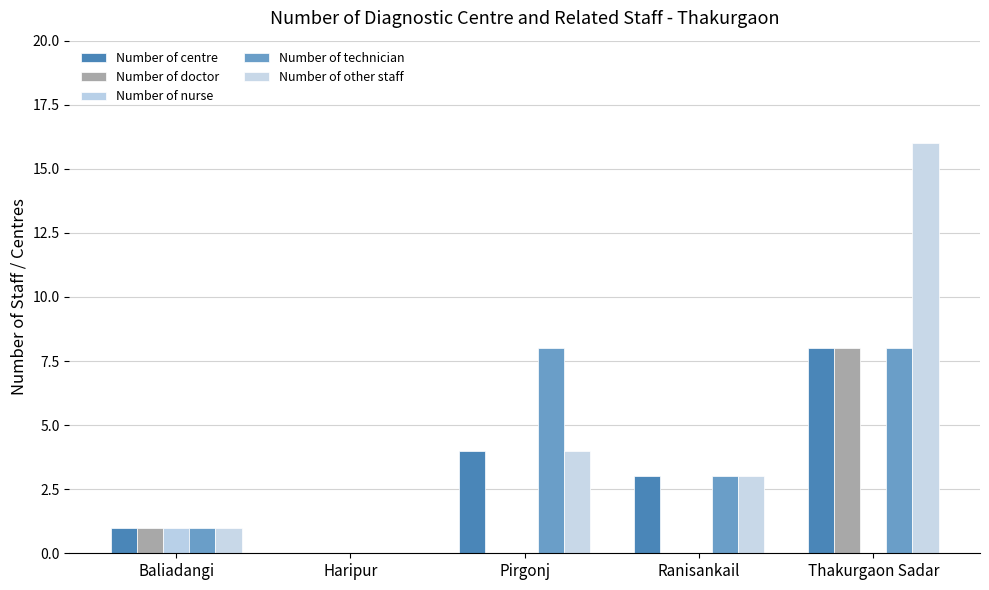

How many distinct data groups are displayed?

5